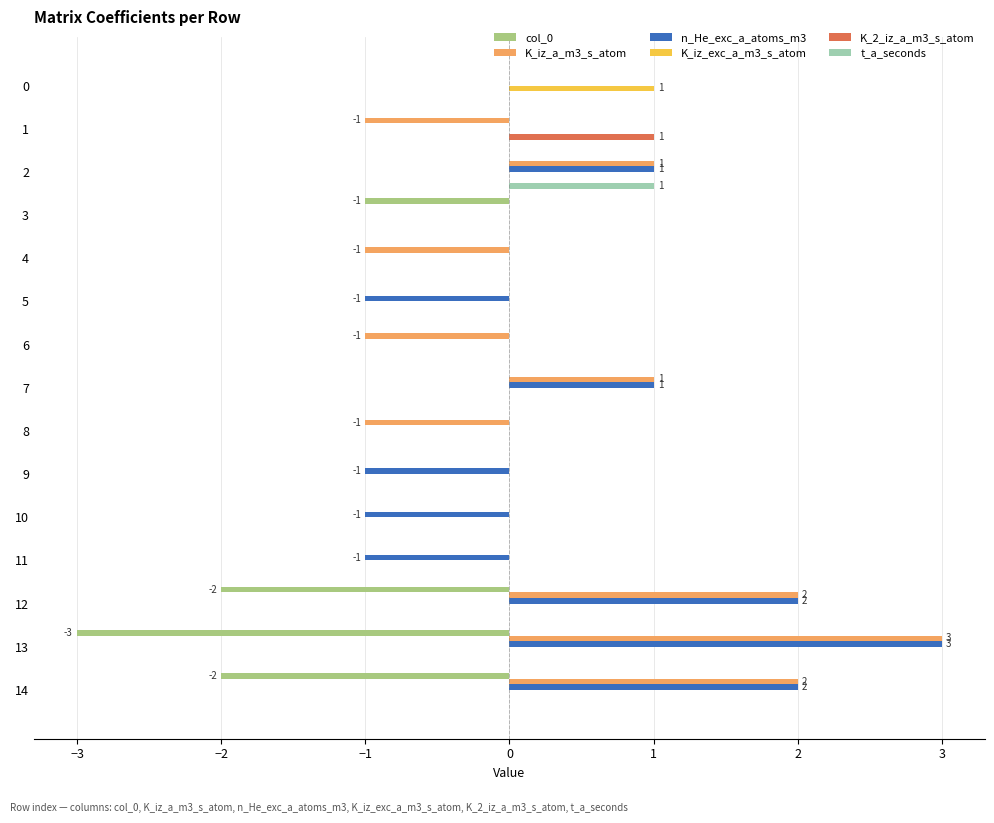

Which category has the highest value across all series?

13